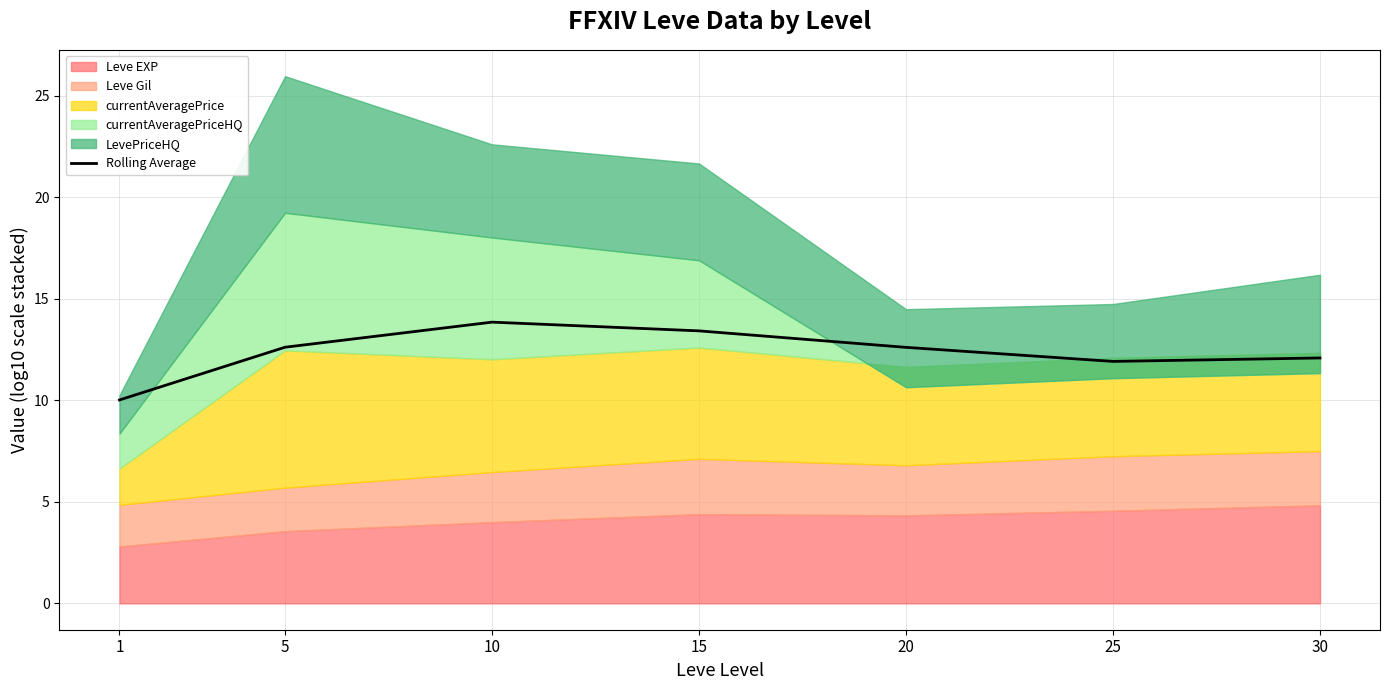

At which label is the value closest to 11?

25